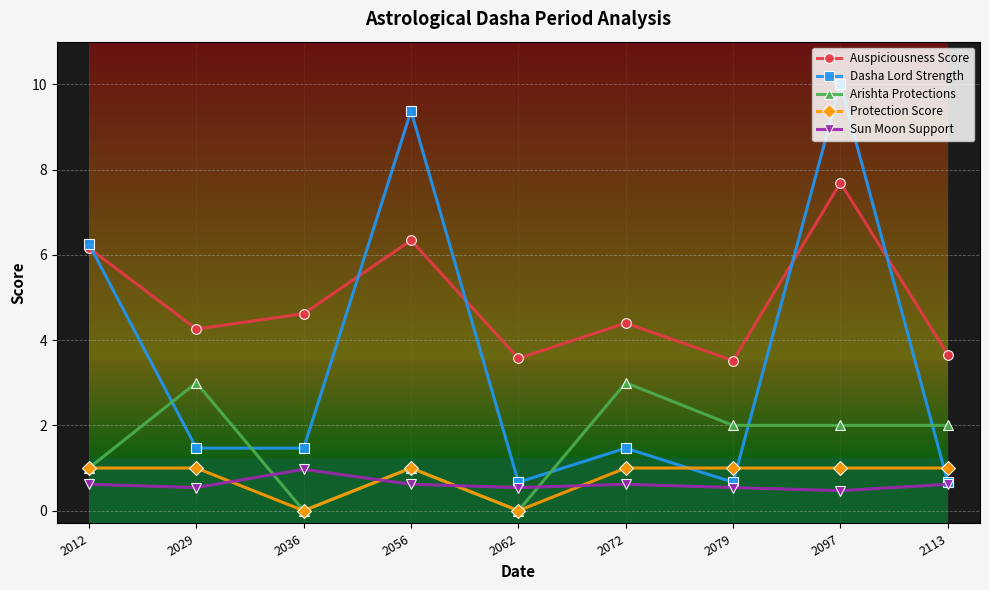

At which category is the sum across all series the highest?

2097